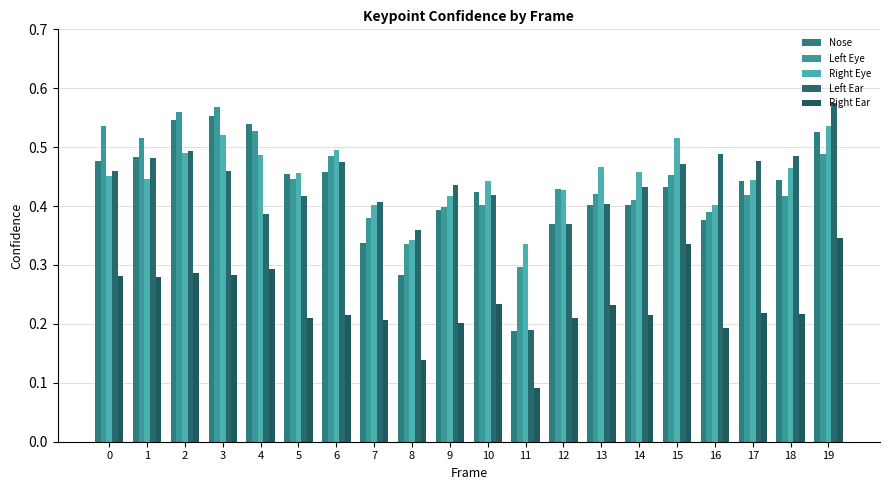

List the labels in order of Nose value, largest first.

3, 2, 4, 19, 1, 0, 6, 5, 18, 17, 15, 10, 14, 13, 9, 16, 12, 7, 8, 11